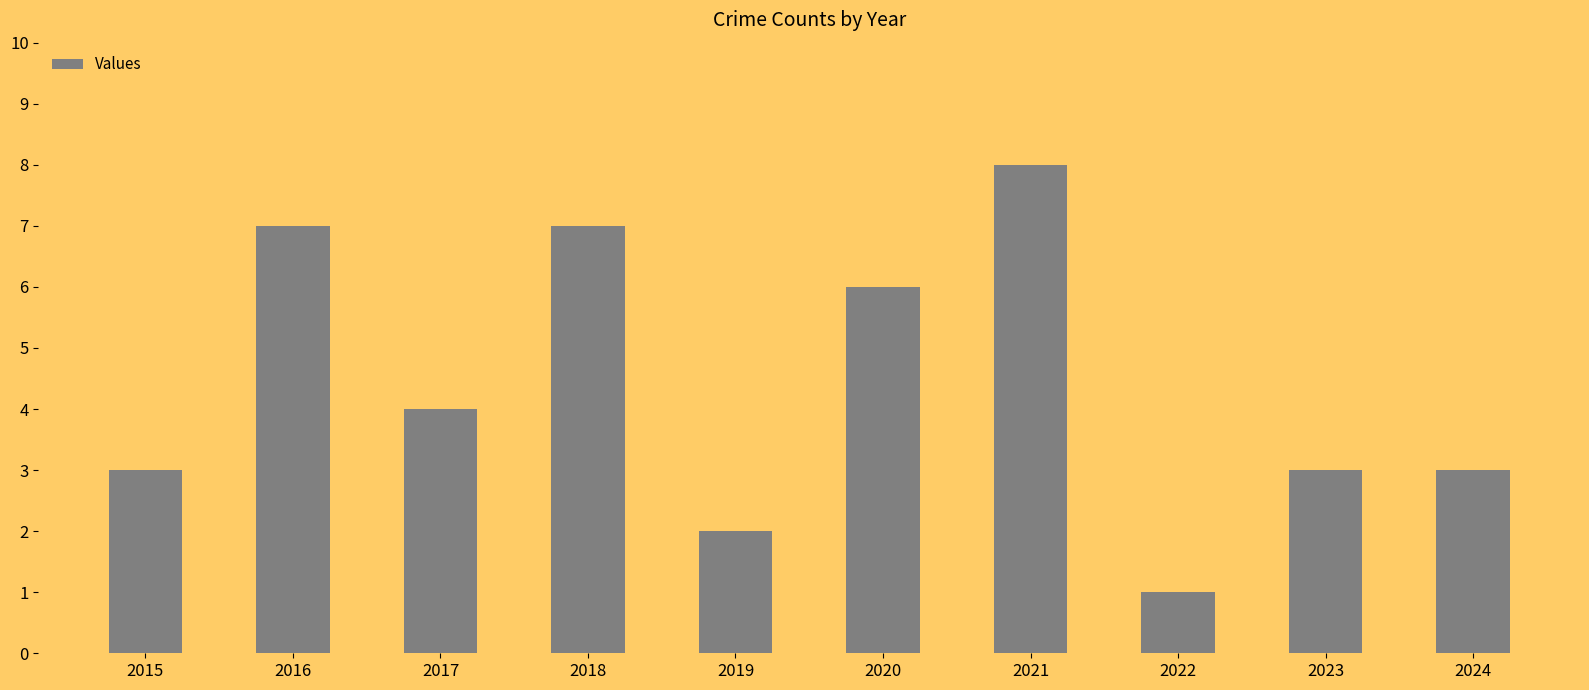

Which category has the highest value across all series?

2021